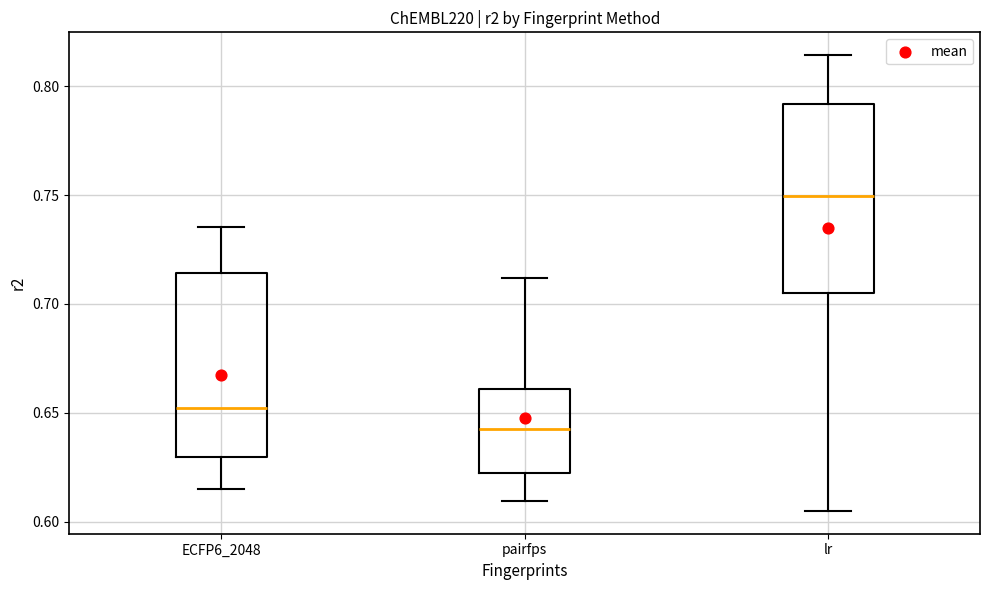

Which box has the lowest median line?

pairfps